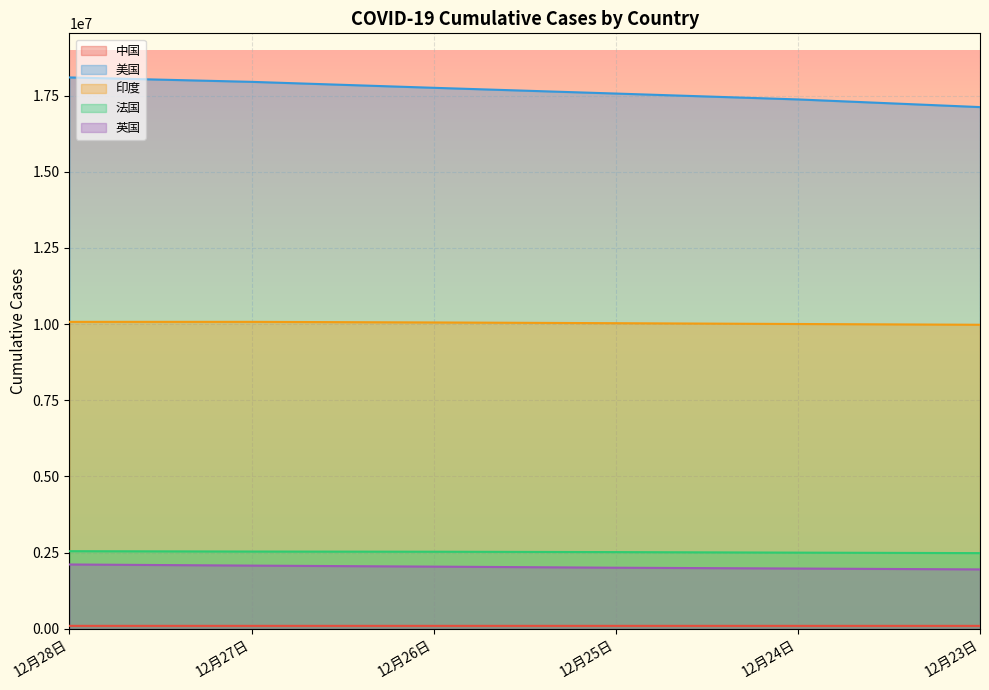

At which category is the sum across all series the highest?

12月28日